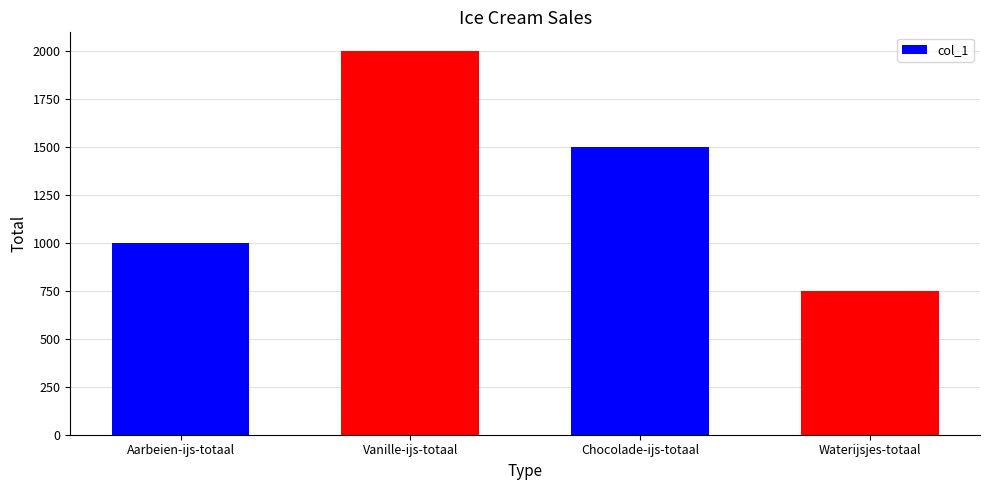

Is it true that the value at Vanille-ijs-totaal is 2000?

True